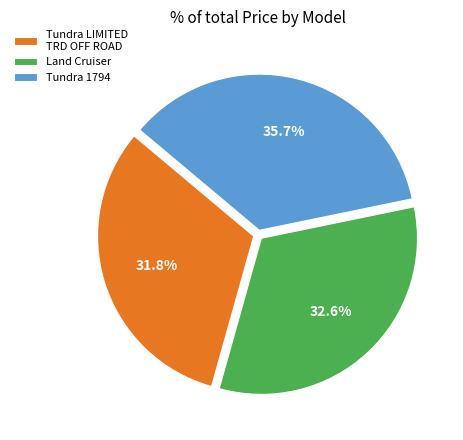

Rank the categories by value from highest to lowest.

Tundra 1794, Land Cruiser, Tundra LIMITED TRD OFF ROAD